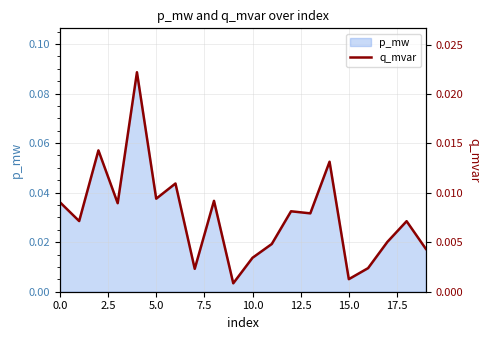

True or false: the data shows 0.0 at 11.

False